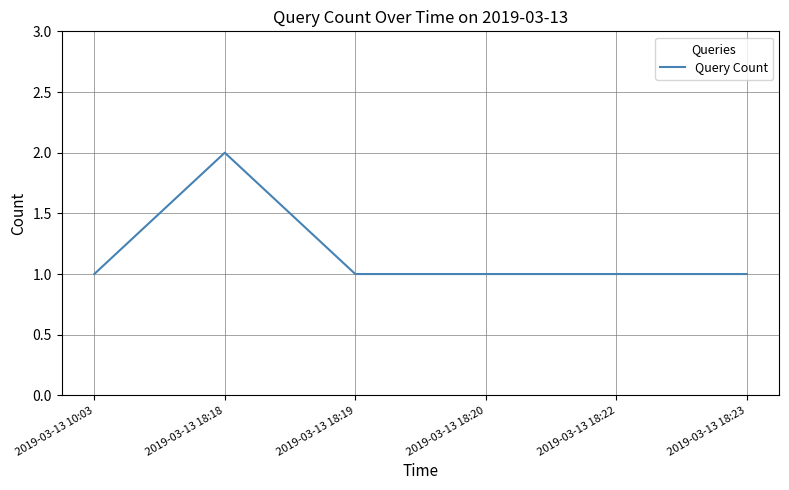

What is the sum of the values at 2019-03-13 18:20 and 2019-03-13 18:18?

3